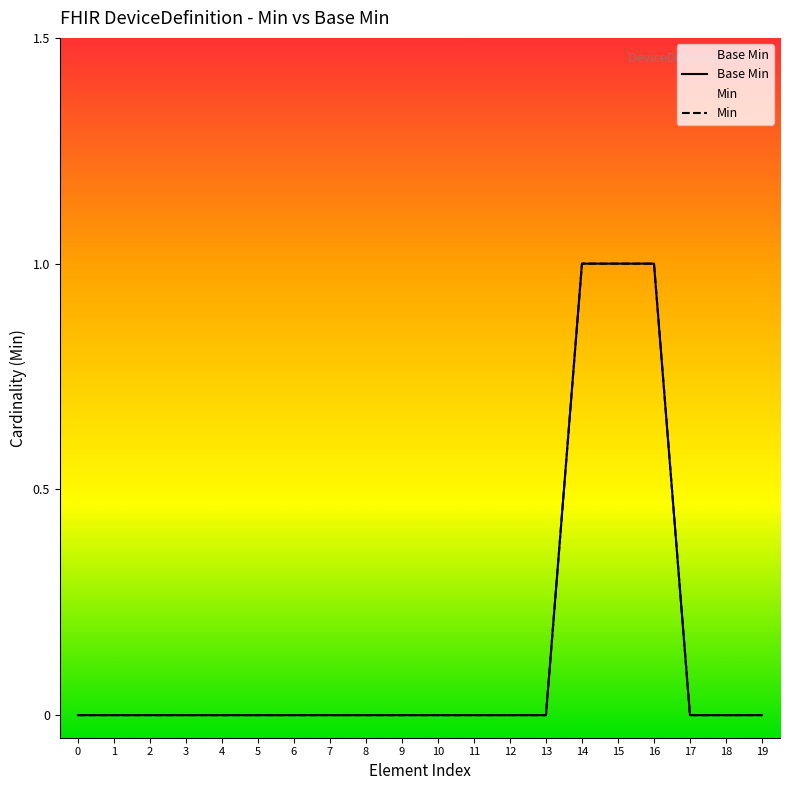

Count the number of categories in the chart.

20